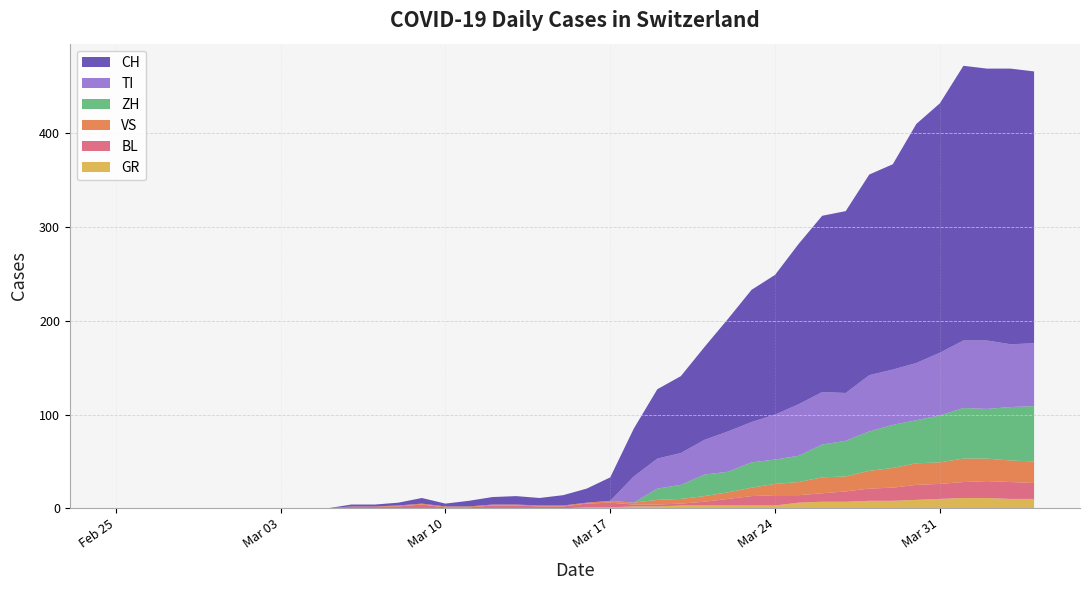

Reading left to right, transcribe all the data shown in this chart.

CH: 0	0	0	0	0	0	0	0	0	0	2	2	3	6	3	6	8	9	8	11	15	25	51	74	82	99	120	141	149	171	188	194	214	219	255	266	293	290	294	290
GR: 0	0	0	0	0	0	0	0	0	0	0	0	0	0	0	0	0	0	0	0	1	1	2	2	3	3	3	3	3	6	7	7	8	8	9	10	11	11	10	10
VS: 0	0	0	0	0	0	0	0	0	0	0	0	1	1	1	1	1	1	1	1	1	2	2	5	5	6	7	9	12	14	17	16	19	21	23	23	25	24	23	23
BL: 0	0	0	0	0	0	0	0	0	0	2	2	2	4	1	1	3	3	2	2	4	5	2	2	2	4	7	10	11	8	9	11	13	14	16	16	17	18	18	17
TI: 0	0	0	0	0	0	0	0	0	0	0	0	0	0	0	0	0	0	0	0	0	0	28	32	34	37	43	43	48	55	56	51	60	59	61	67	72	73	67	67
ZH: 0	0	0	0	0	0	0	0	0	0	0	0	0	0	0	0	0	0	0	0	0	0	0	12	15	23	22	27	26	28	35	38	42	46	46	50	54	53	57	59